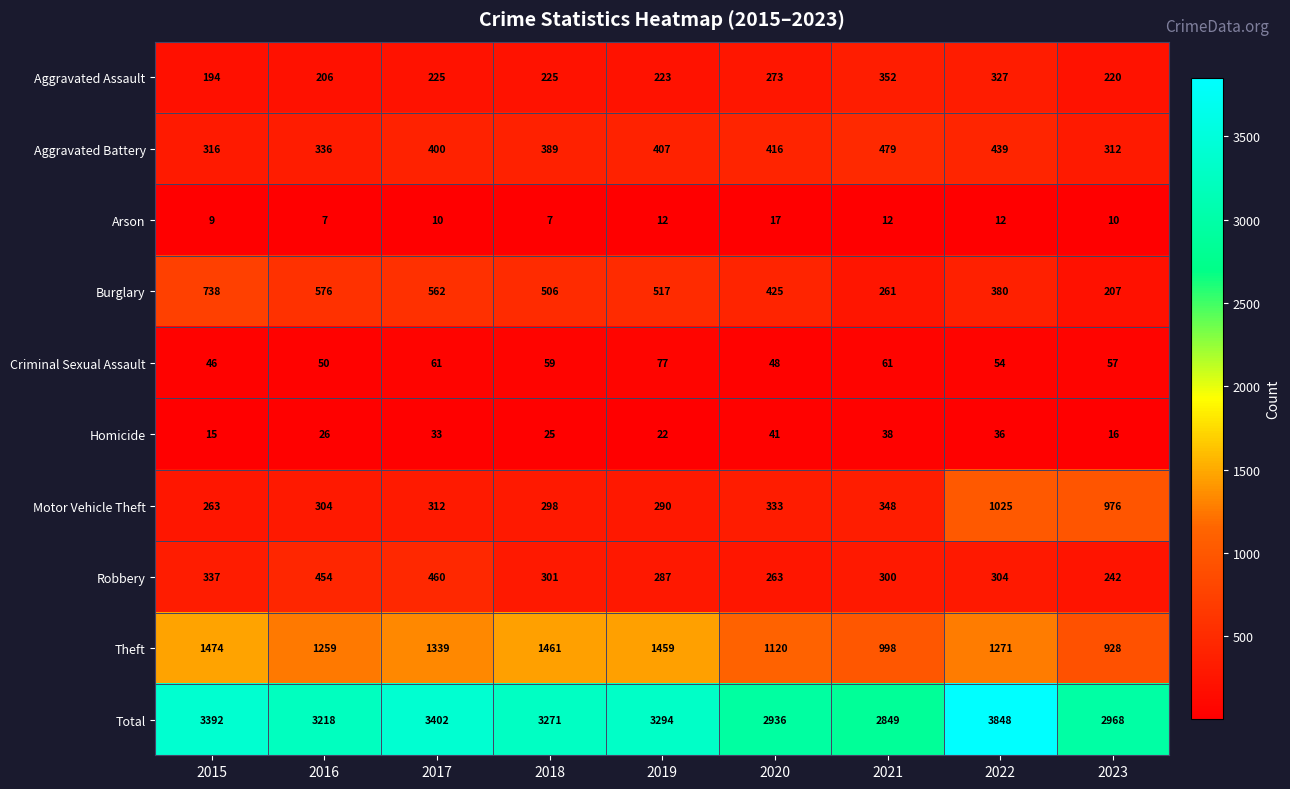

What is the difference between the highest and lowest values at 2017?

3392